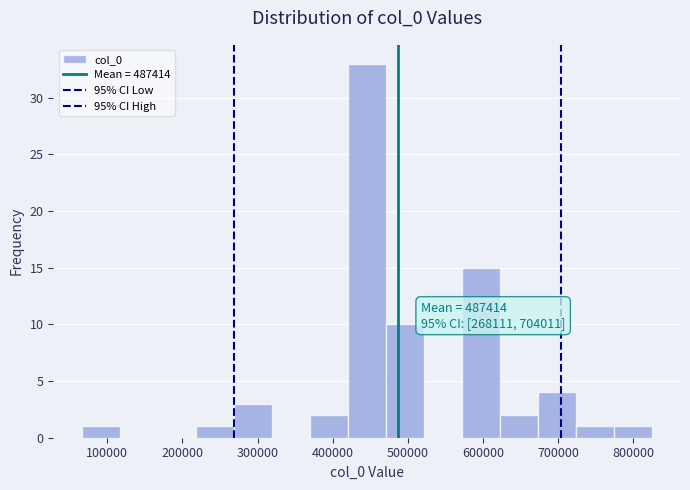

Which range on the x-axis has the tallest bar?

420000 to 470000